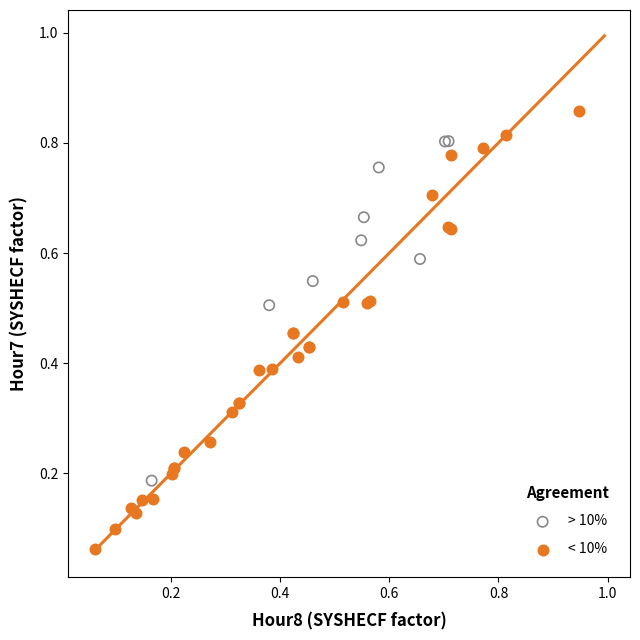

Which series contains the lowest Y value?

< 10%